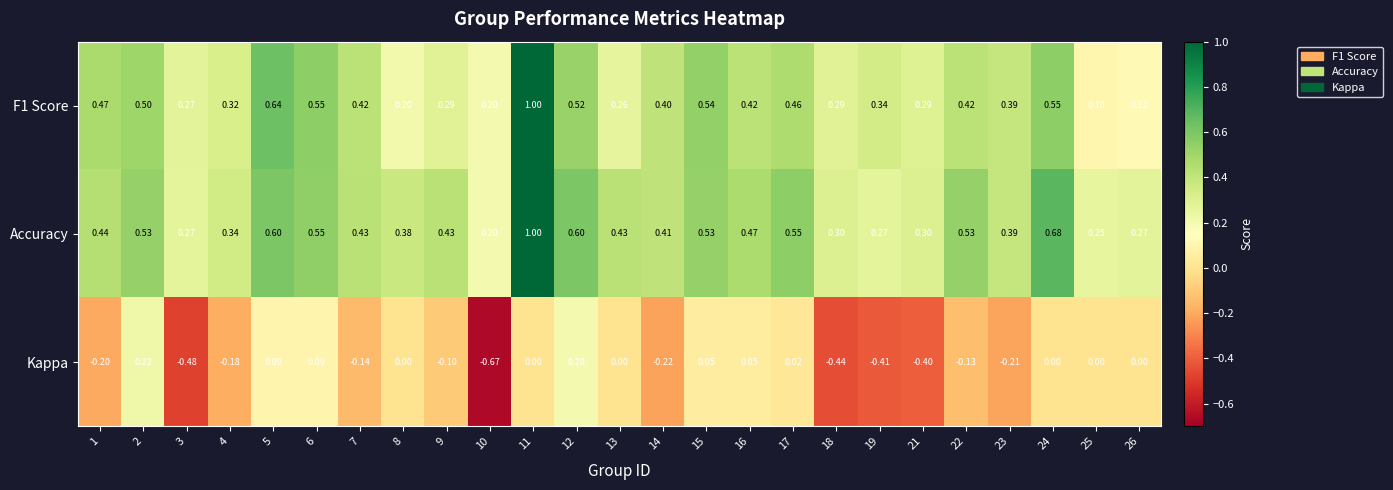

Between 6 and 12, which series saw the biggest shift?

Kappa